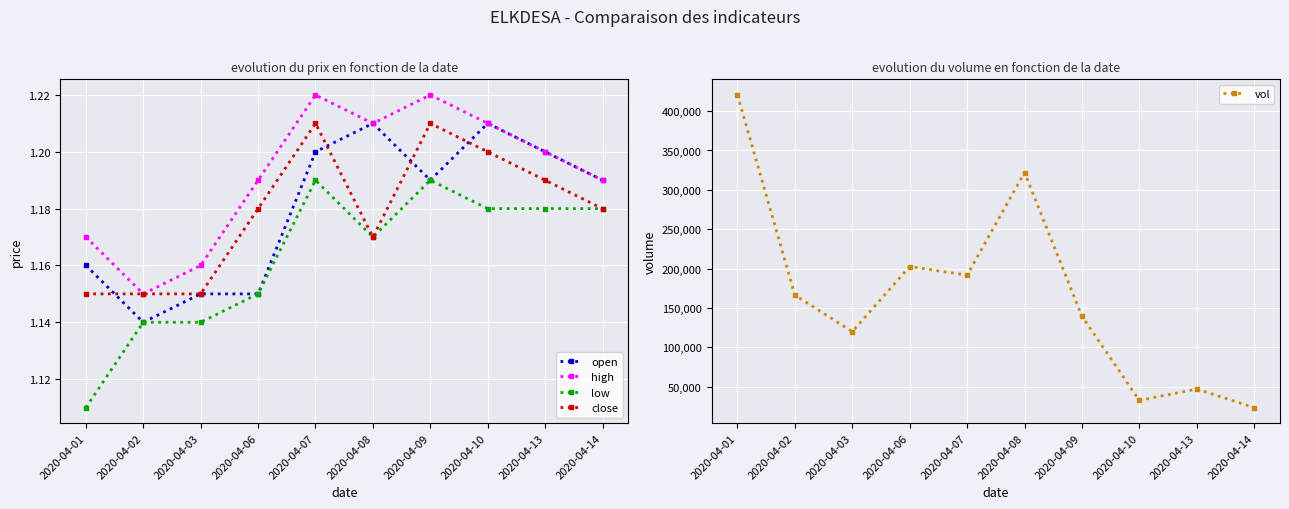

Reading left to right, list all the values displayed in this chart.

open: 2020-04-01=1.2	2020-04-02=1.1	2020-04-03=1.1	2020-04-06=1.1	2020-04-07=1.2	2020-04-08=1.2	2020-04-09=1.2	2020-04-10=1.2	2020-04-13=1.2	2020-04-14=1.2
high: 2020-04-01=1.2	2020-04-02=1.1	2020-04-03=1.2	2020-04-06=1.2	2020-04-07=1.2	2020-04-08=1.2	2020-04-09=1.2	2020-04-10=1.2	2020-04-13=1.2	2020-04-14=1.2
low: 2020-04-01=1.1	2020-04-02=1.1	2020-04-03=1.1	2020-04-06=1.1	2020-04-07=1.2	2020-04-08=1.2	2020-04-09=1.2	2020-04-10=1.2	2020-04-13=1.2	2020-04-14=1.2
close: 2020-04-01=1.1	2020-04-02=1.1	2020-04-03=1.1	2020-04-06=1.2	2020-04-07=1.2	2020-04-08=1.2	2020-04-09=1.2	2020-04-10=1.2	2020-04-13=1.2	2020-04-14=1.2
vol: 2020-04-01=420500.0	2020-04-02=166300.0	2020-04-03=119900.0	2020-04-06=202600.0	2020-04-07=191700.0	2020-04-08=322000.0	2020-04-09=139400.0	2020-04-10=32600.0	2020-04-13=47000.0	2020-04-14=23500.0